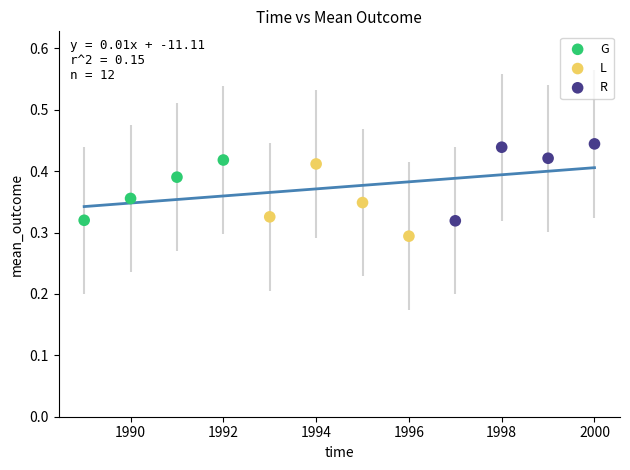

Which series reaches the maximum Y coordinate?

R